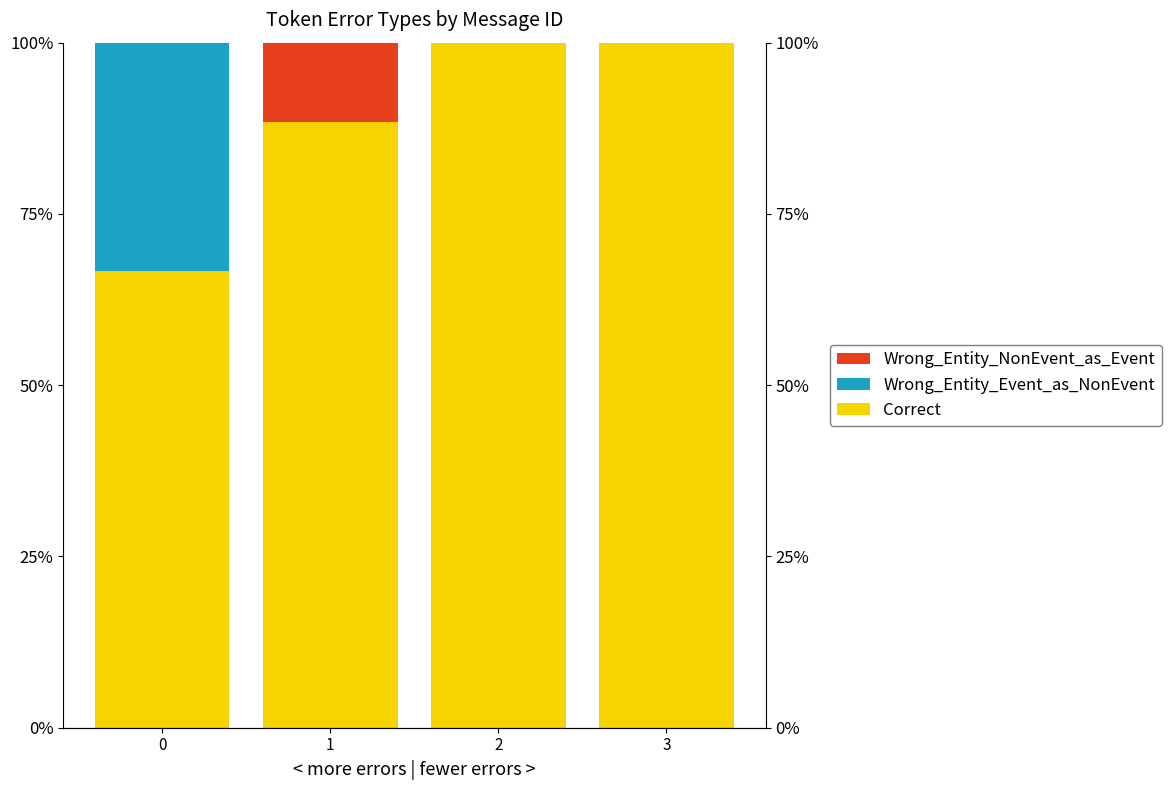

Which has a higher value, 1 or 3?

3